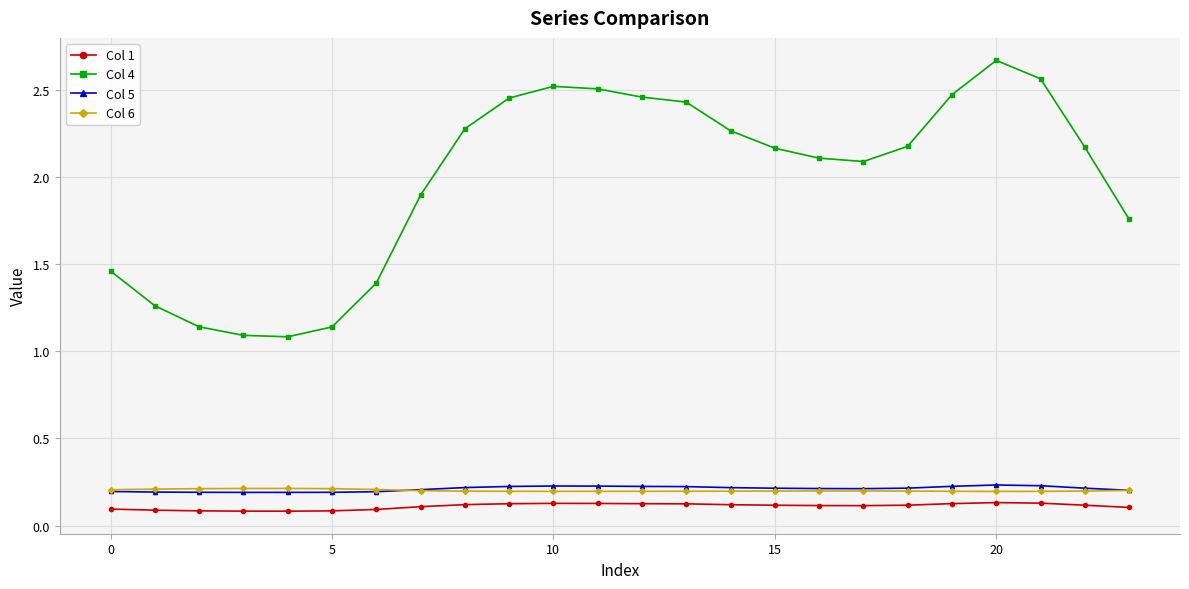

Which series has the largest range (max minus min)?

Col 4